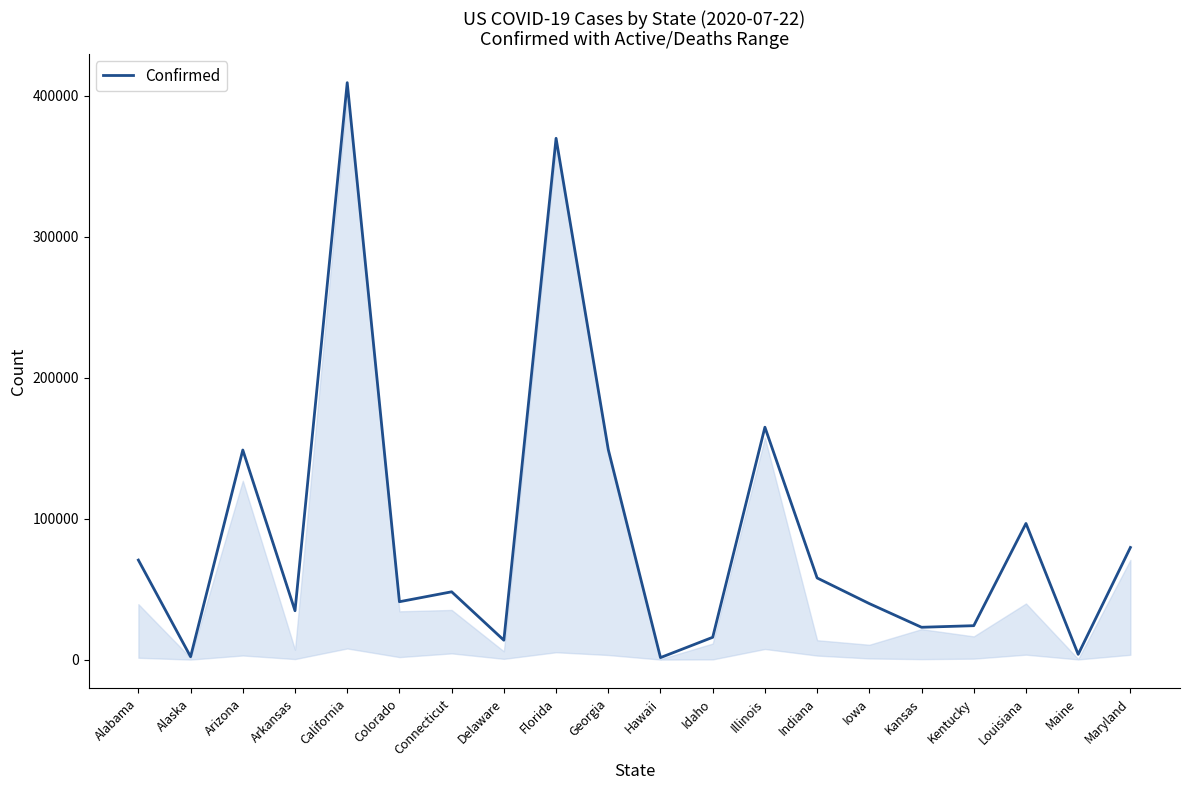

What is the ratio of the value at Florida to the value at Delaware?

26.9